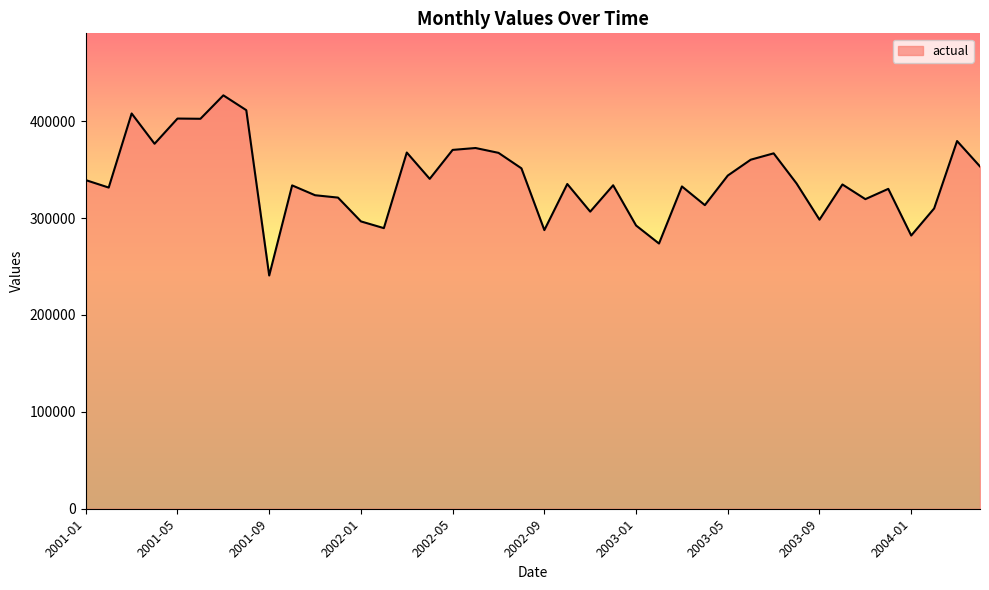

What is the minimum value shown in the chart?

240744